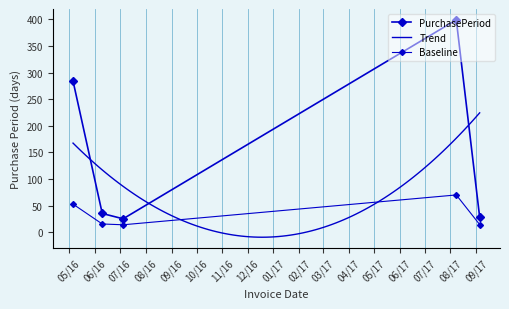

How many data points in PurchasePeriod are less than 35?

2